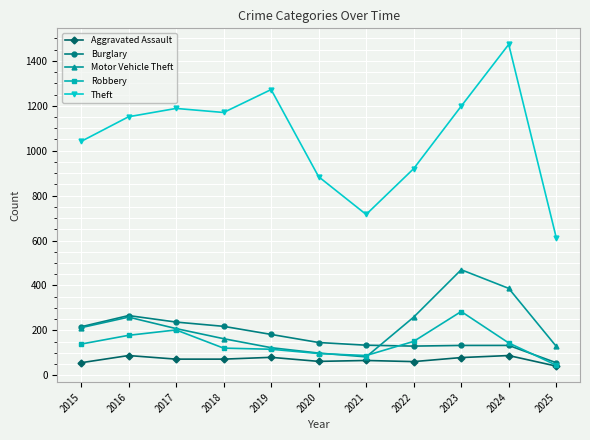

The value of Burglary at 2015 is 92. True or false?

False